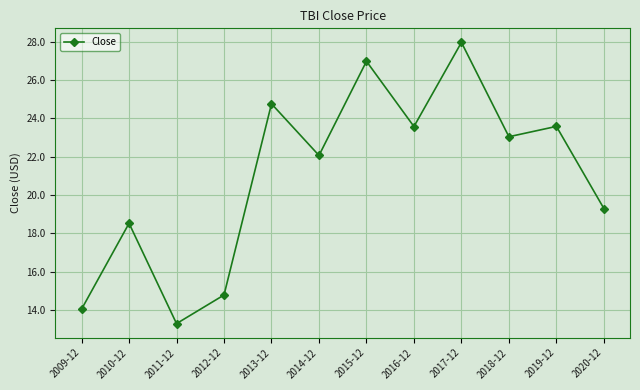

At which category does the data reach its first local peak?

2010-12